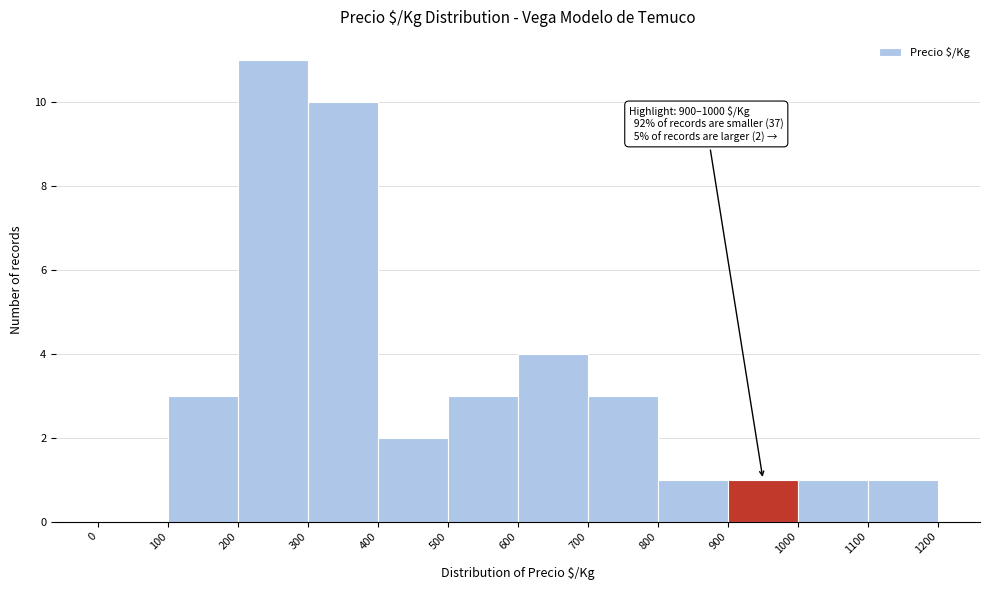

Over which range of the x-axis is the bar tallest?

200 to 300